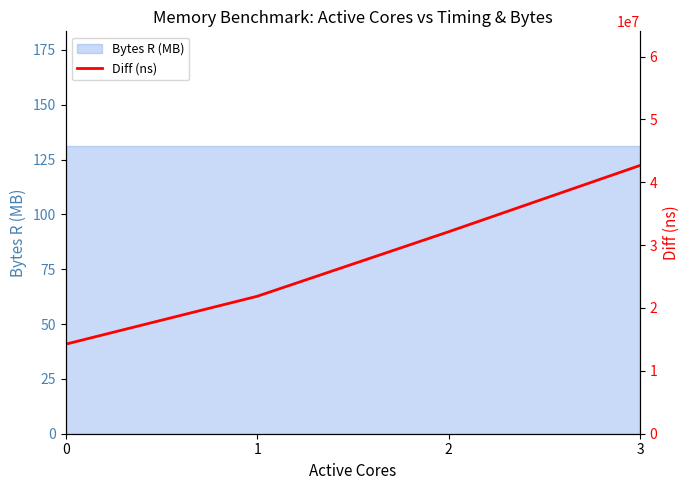

How many lines are shown in the chart?

1